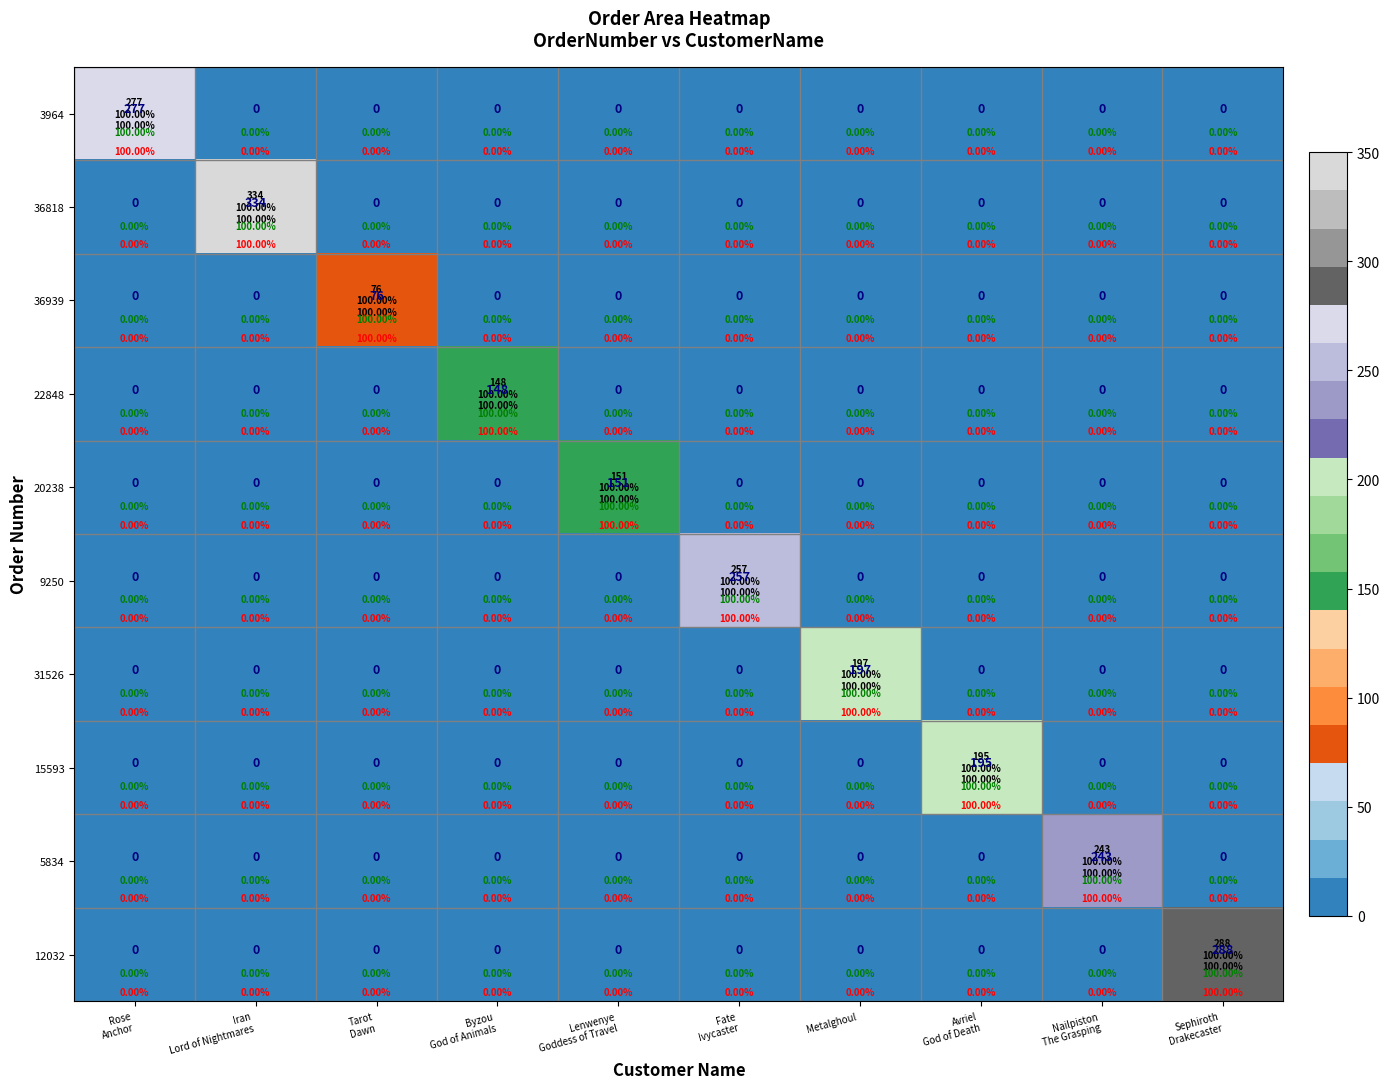

True or false: 12032 has a value of 0 at Metalghoul.

True